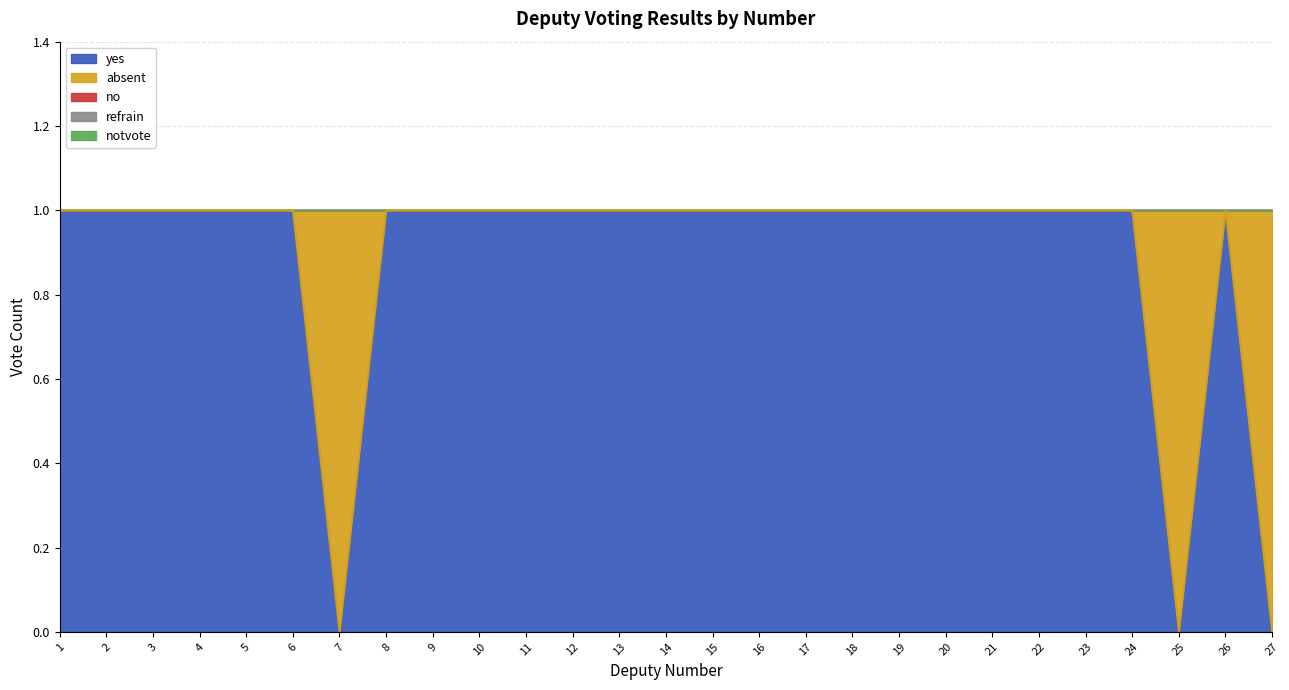

True or false: notvote and yes intersect in this chart.

False